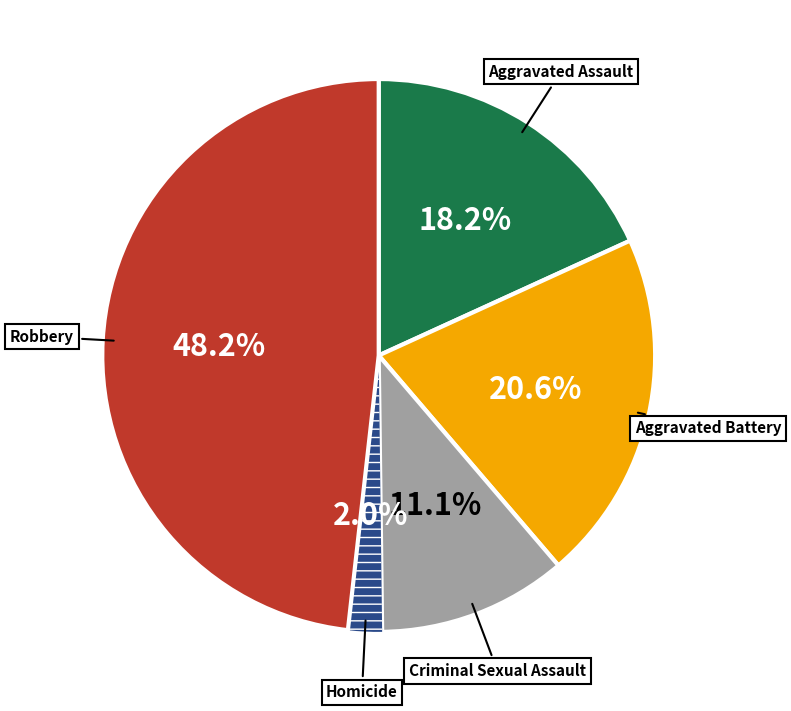

Is there a majority slice in this chart?

No